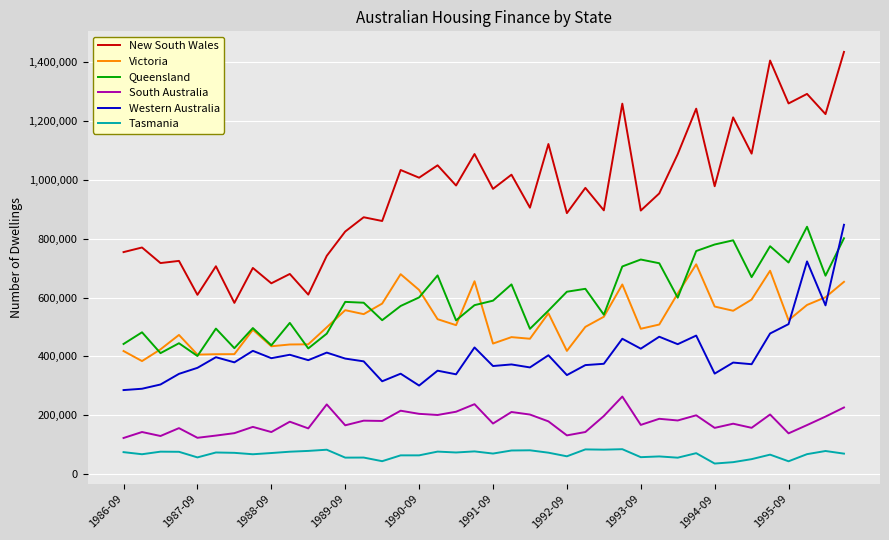

What are all the series names shown in the legend?

New South Wales, Victoria, Queensland, South Australia, Western Australia, Tasmania